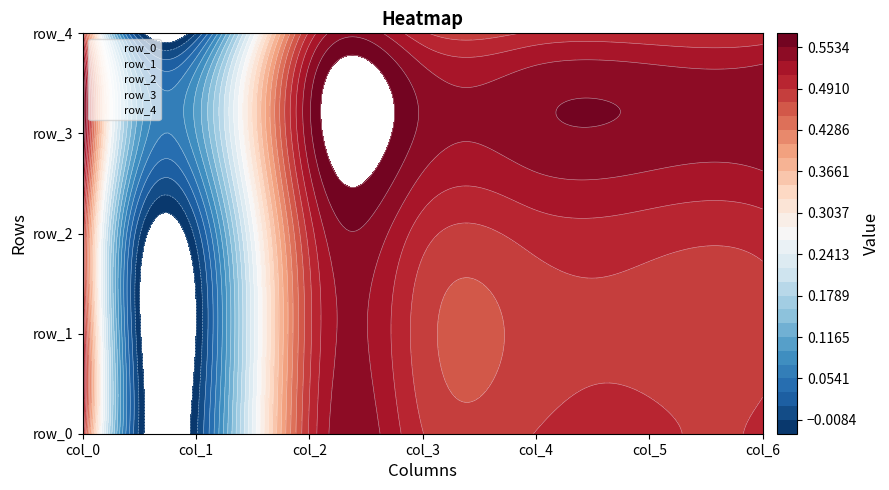

How many distinct data groups are displayed?

5